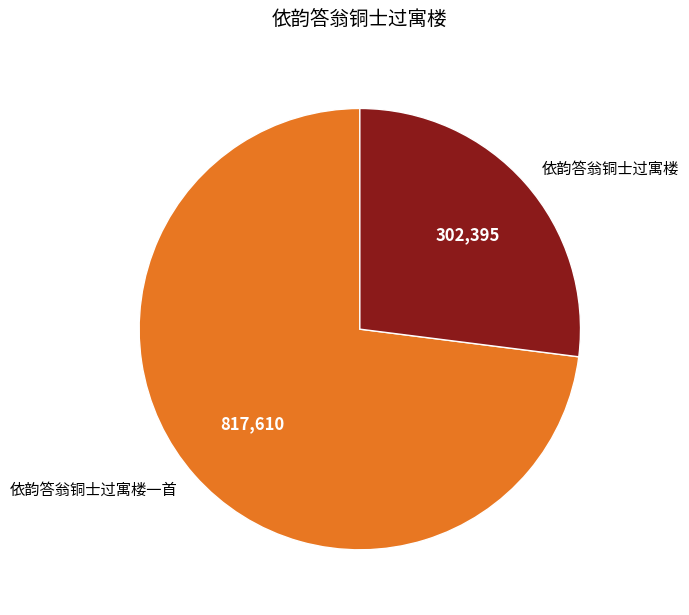

Which slice is the largest?

依韵答翁铜士过寓楼一首